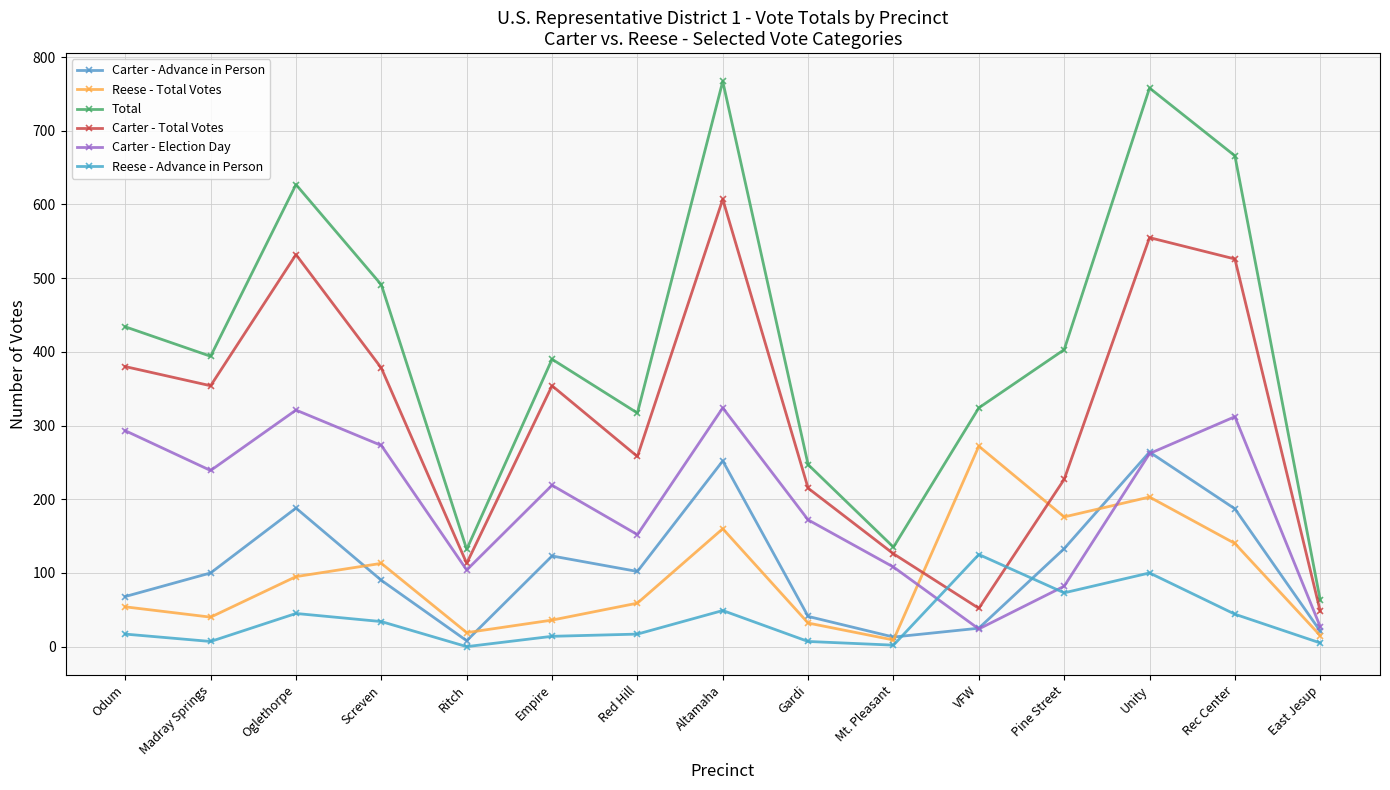

How many series are shown in this chart?

6